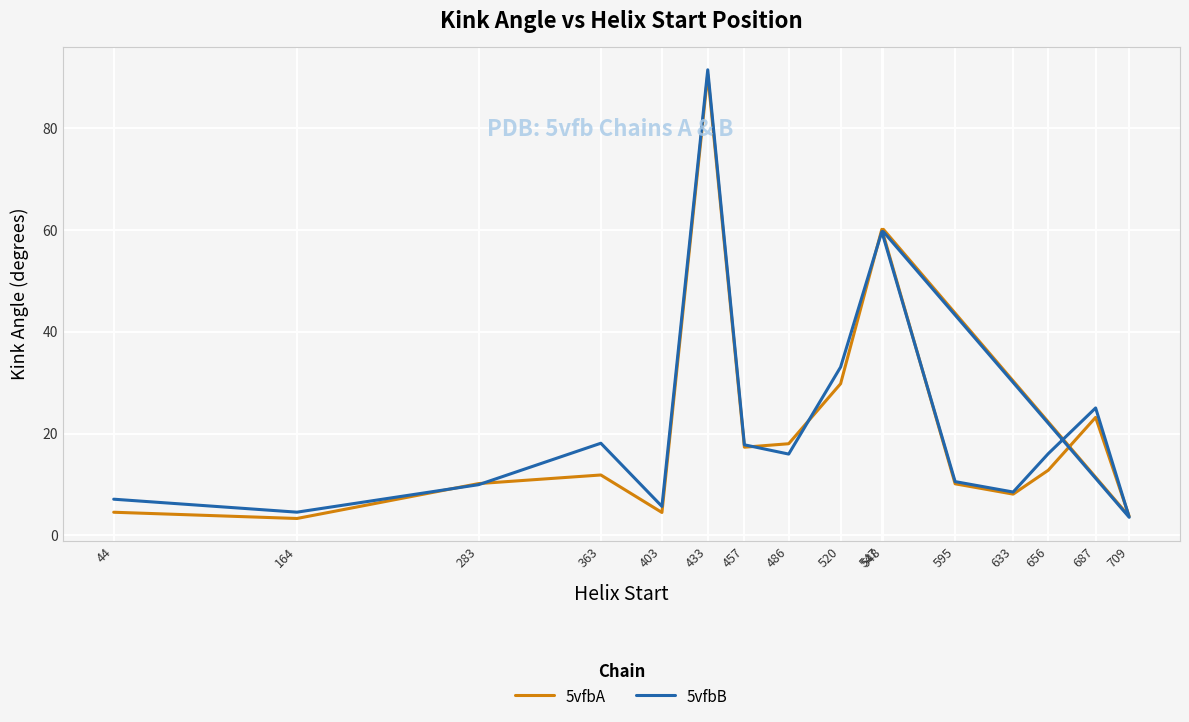

Count the number of categories in the chart.

16